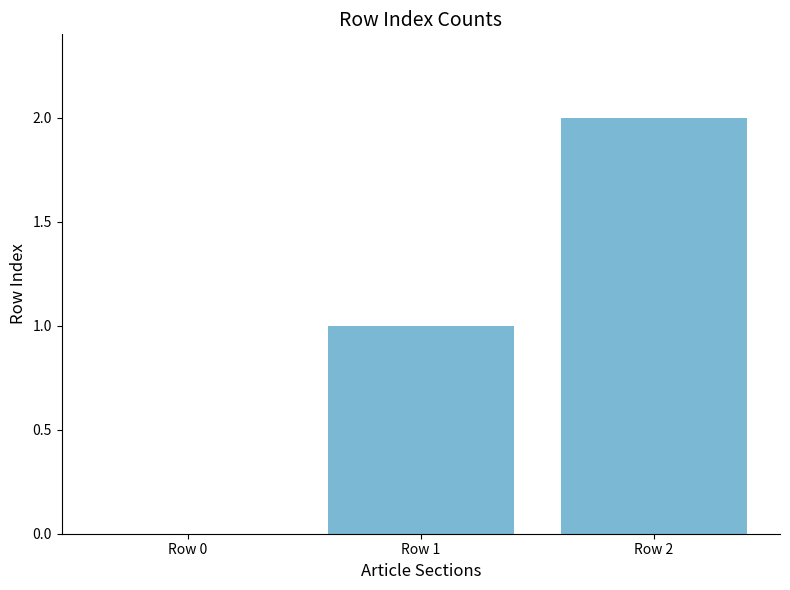

At which category does the chart reach its peak across all series?

Row 2